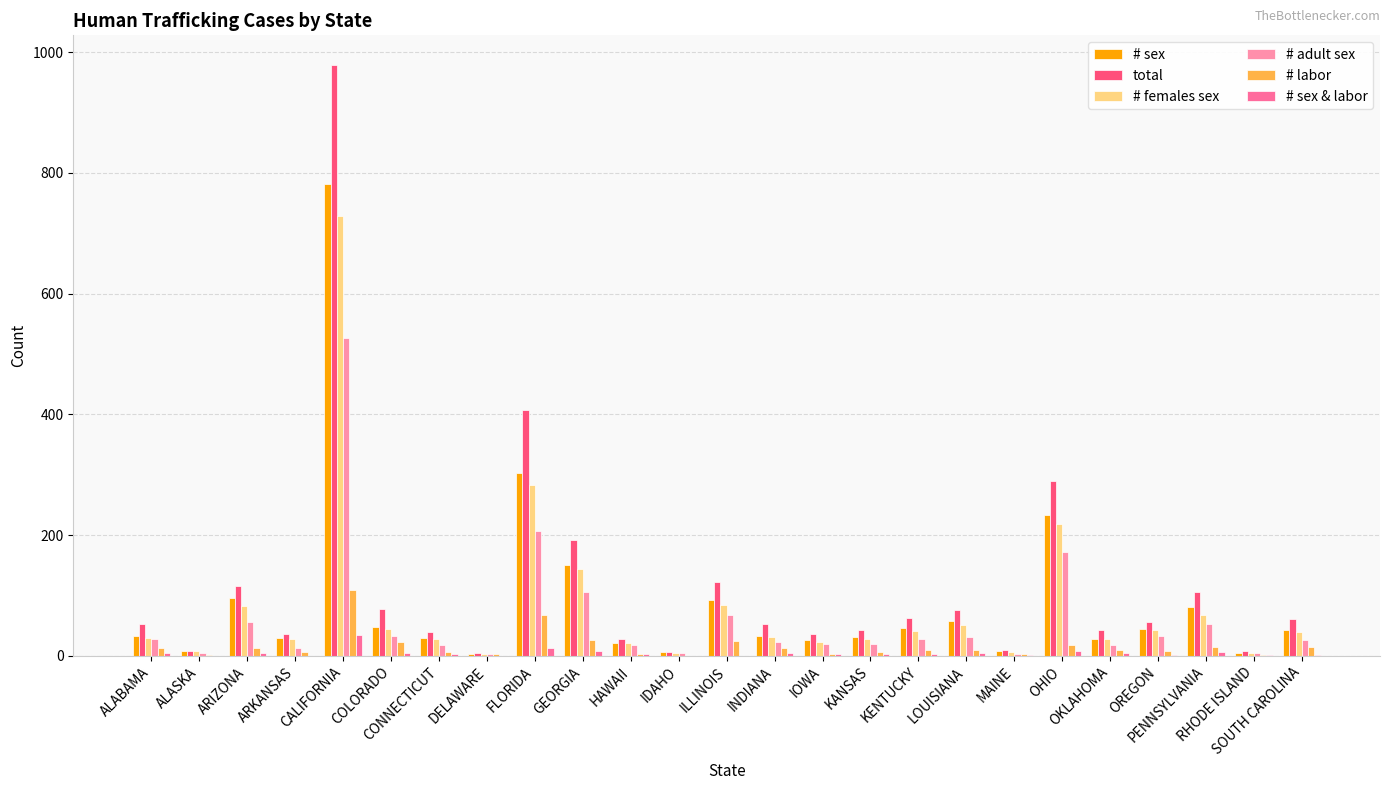

What position from the right is ALASKA?

24